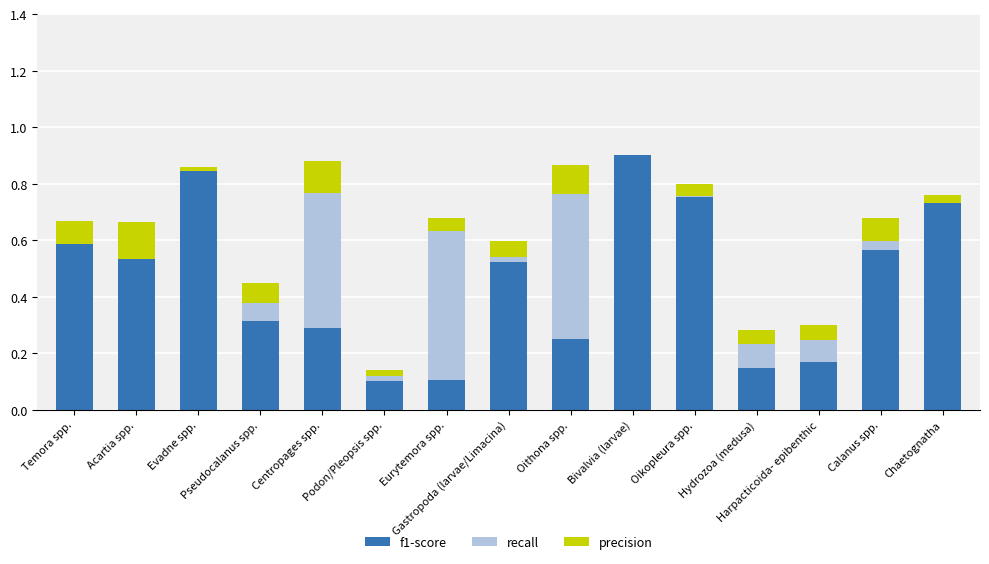

What is the highest value of the f1-score series?

0.9